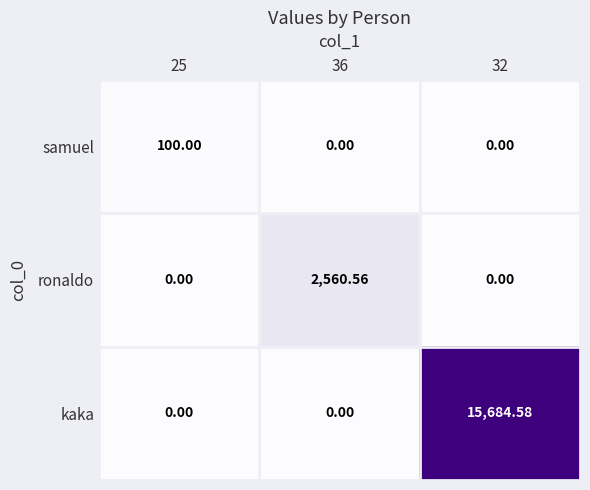

How many distinct data groups are displayed?

3